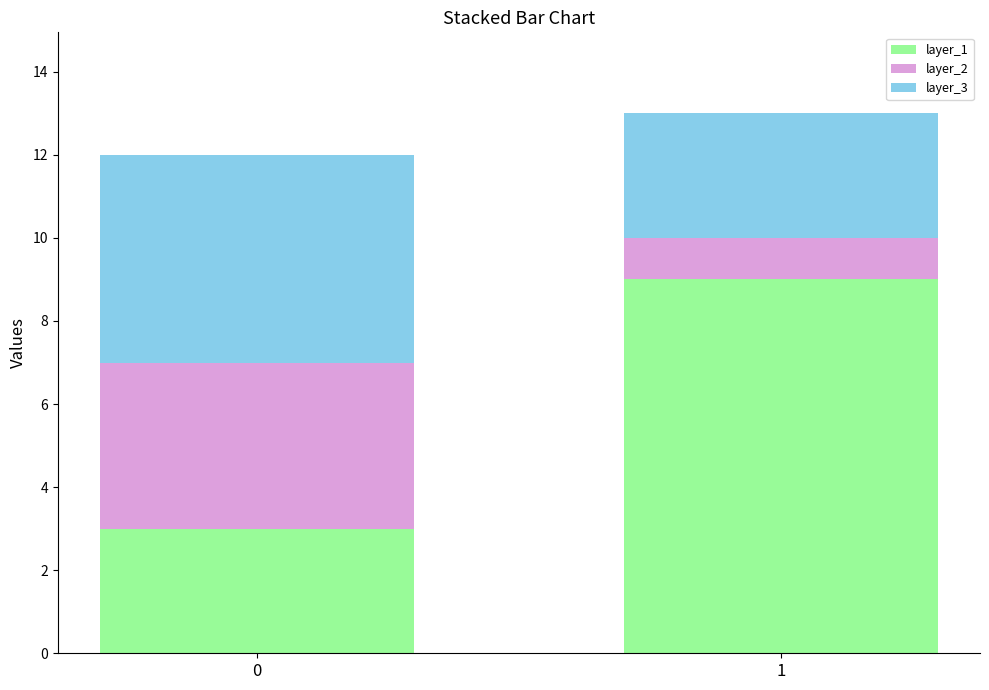

Is it true that layer_1 equals 4 at 0?

False